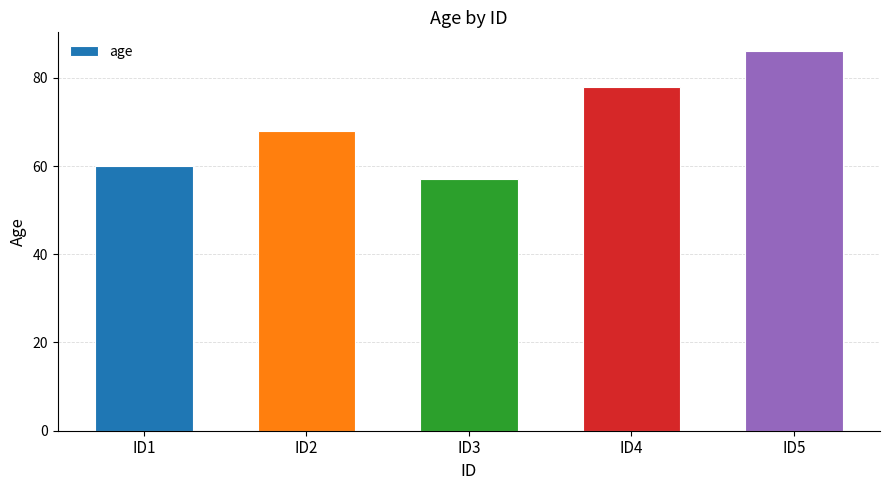

List the labels in order of value, smallest first.

ID3, ID1, ID2, ID4, ID5